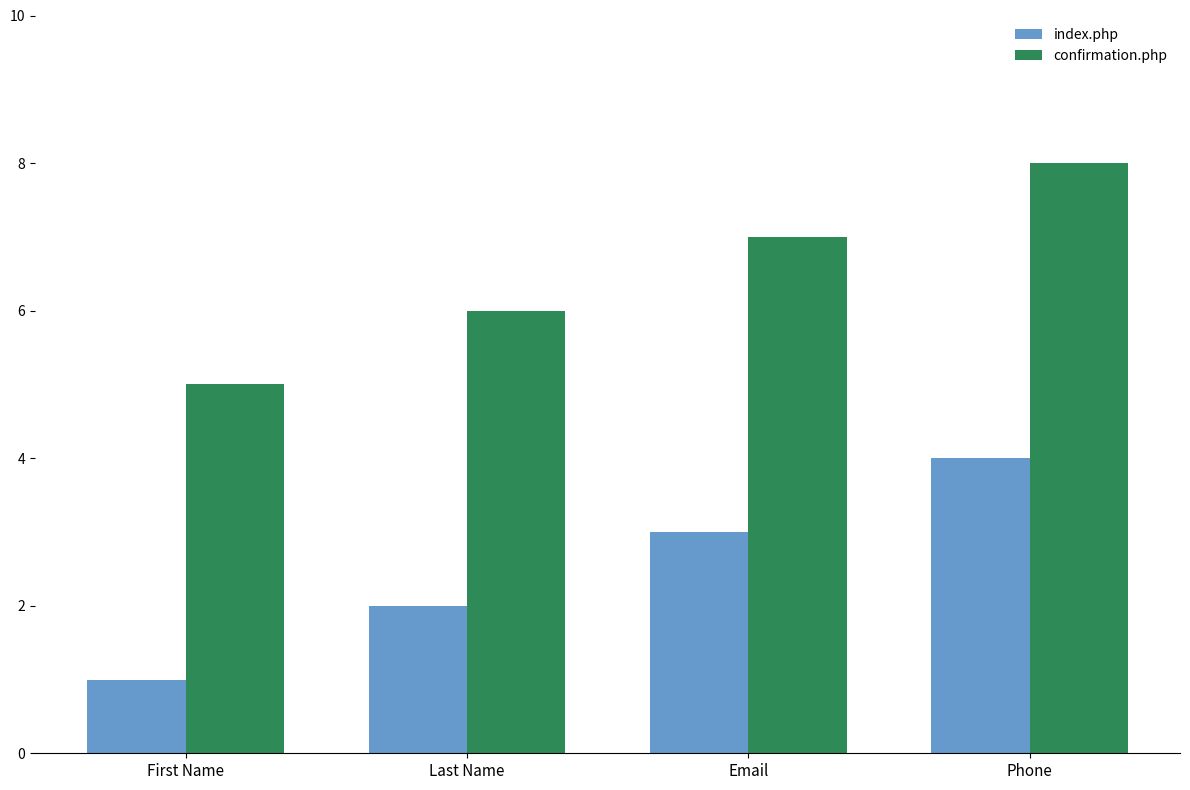

Read the confirmation.php value at First Name.

5